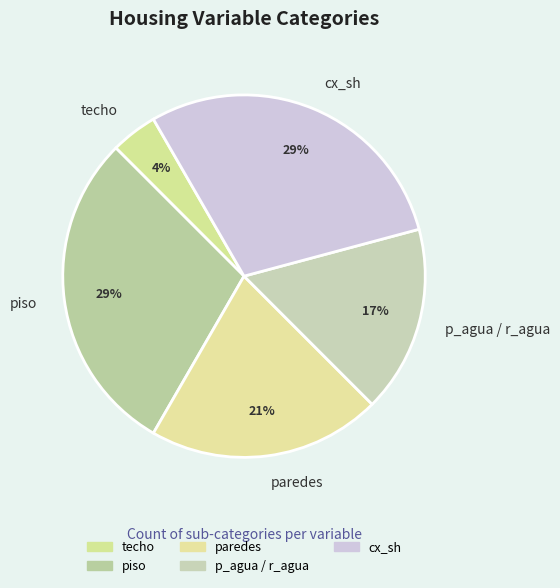

What percentage is the cx_sh slice, to the nearest percent?

29%